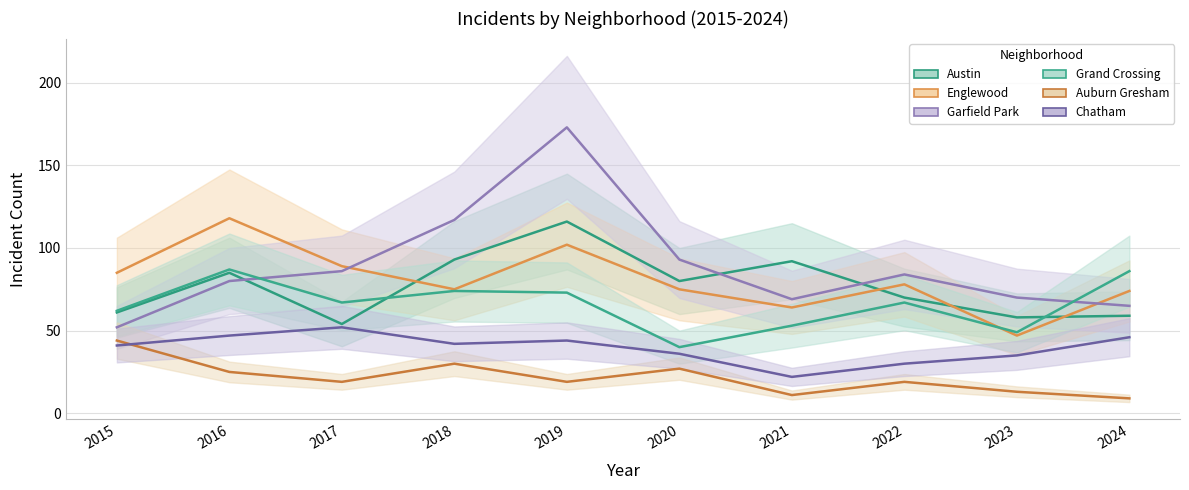

At which label does Auburn Gresham reach its peak?

2015